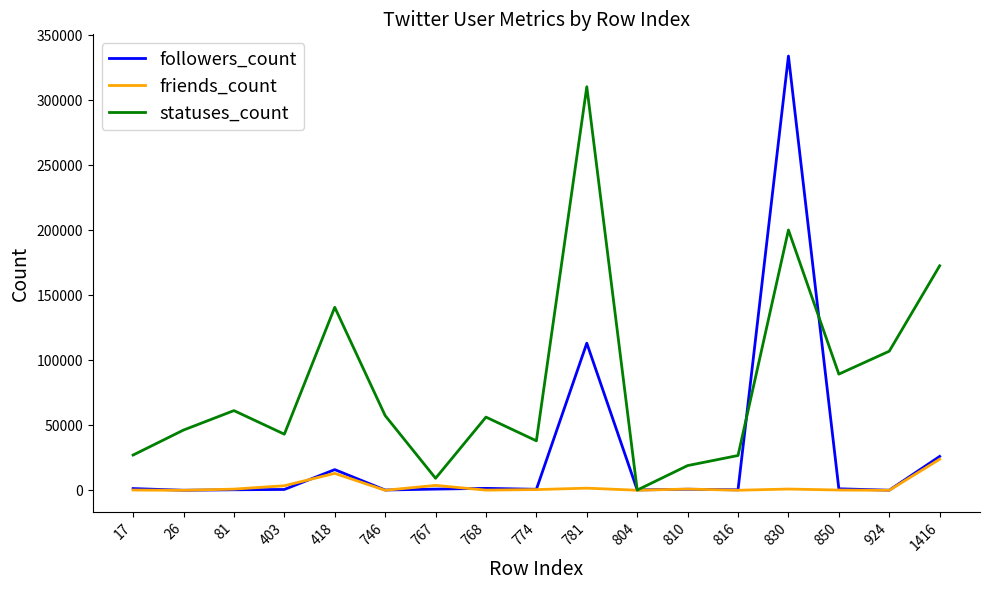

At how many categories does at least one series exceed 253427?

2